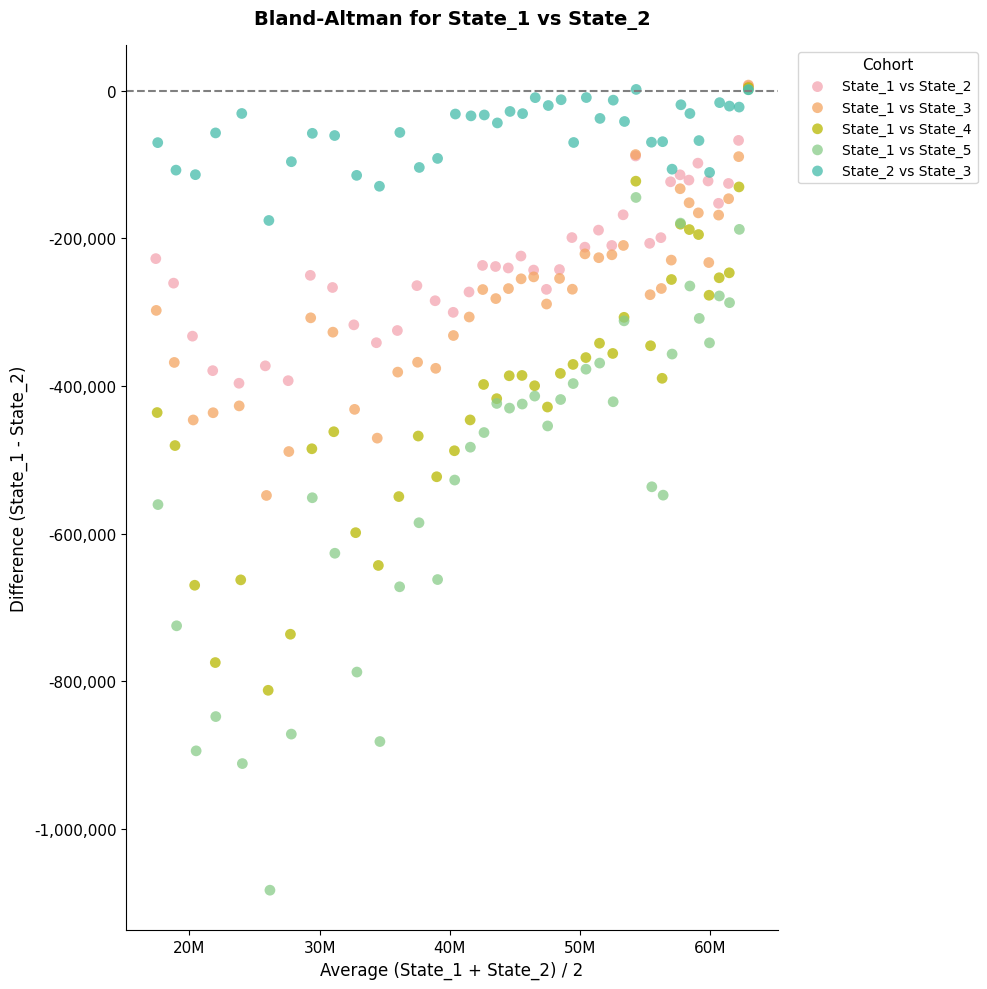

Which series reaches the minimum Y coordinate?

State_1 vs State_5